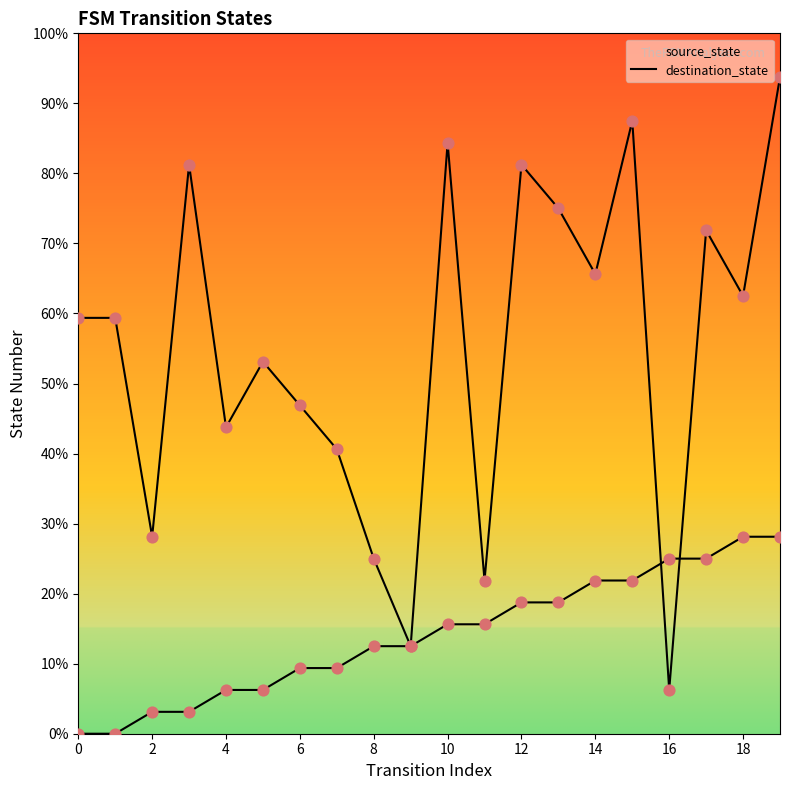

Which series has the largest total across all categories?

destination_state